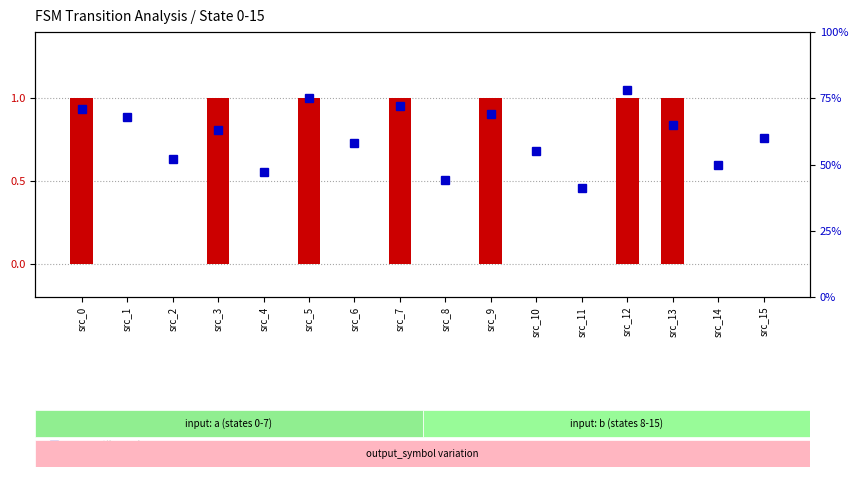

How many data points in output_symbol are above 0?

7